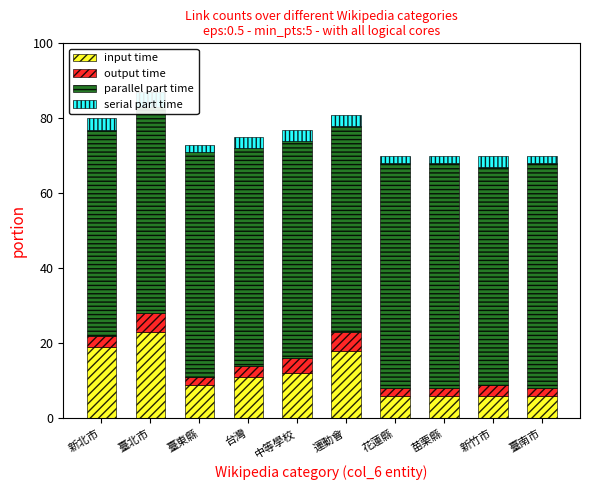

Is the value of output time at 臺北市 greater than the value of parallel part time at 苗栗縣?

No